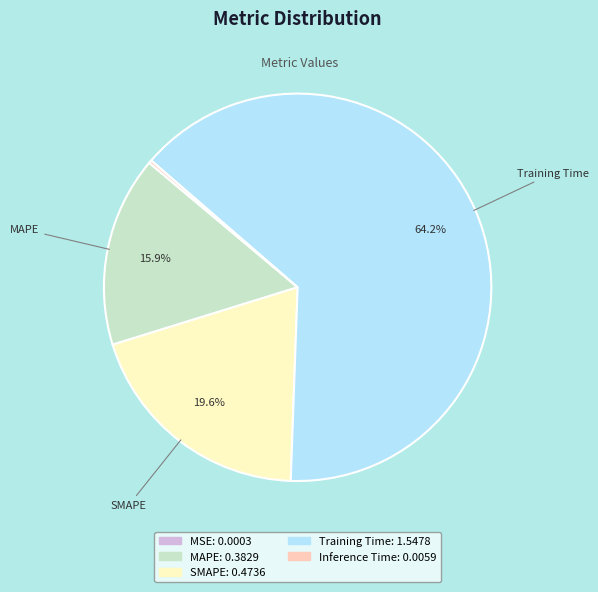

Is it true that MAPE is 4% of the pie?

False